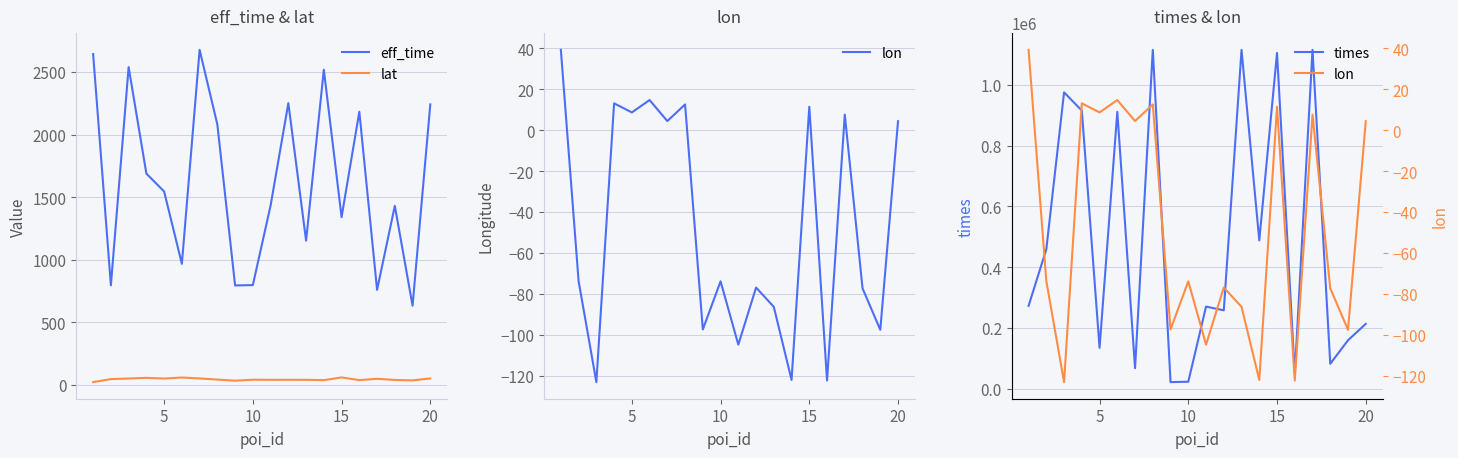

Which series ends up on top after the final intersection of lon and lat?

lat